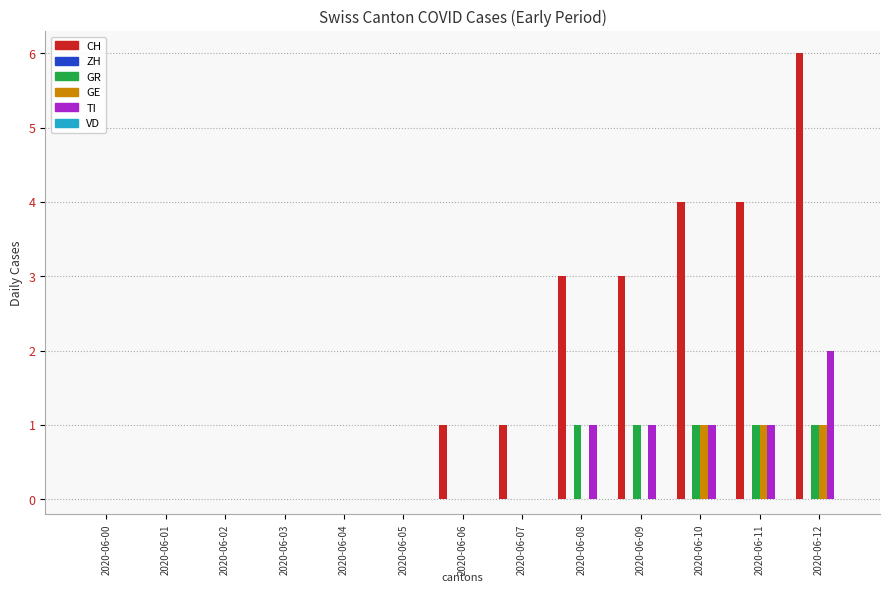

What value does the CH series have at 2020-06-09?

3